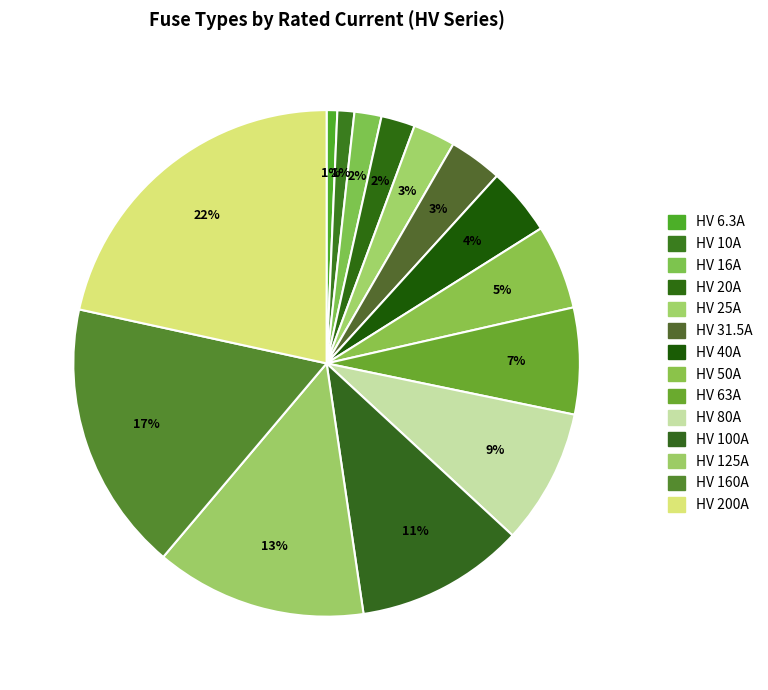

To the nearest percent, what percentage of the pie is HV 10A?

1%